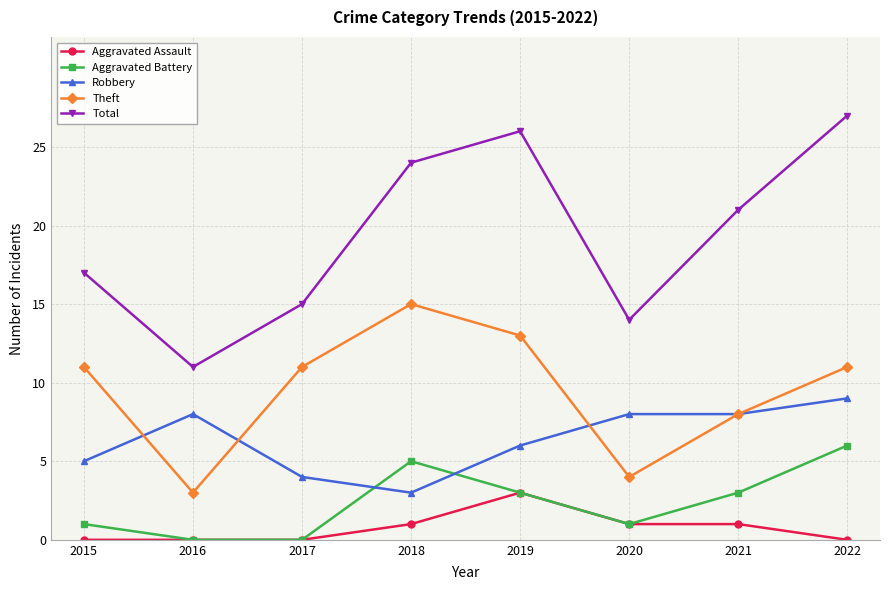

What is the difference between the second highest and minimum values in the Aggravated Assault series?

1